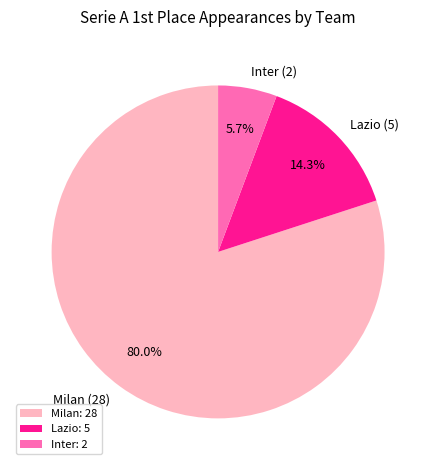

Is Milan the majority of the pie?

Yes